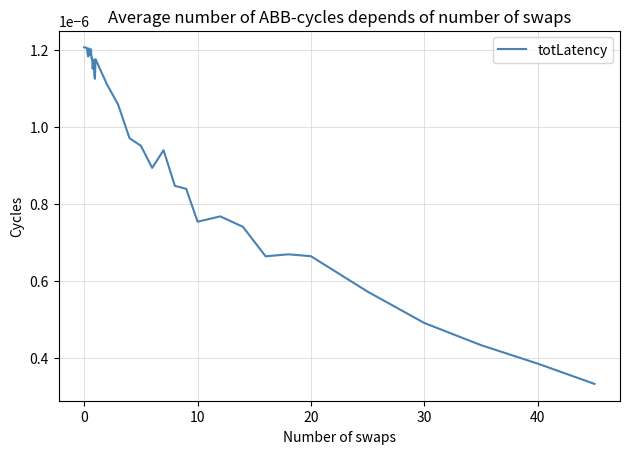

How many lines are shown in the chart?

1